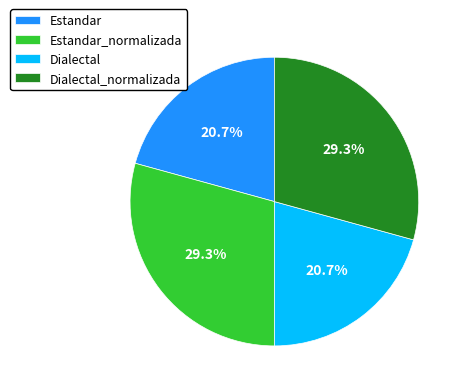

How much of the chart is everything except Estandar_normalizada?

70.7%